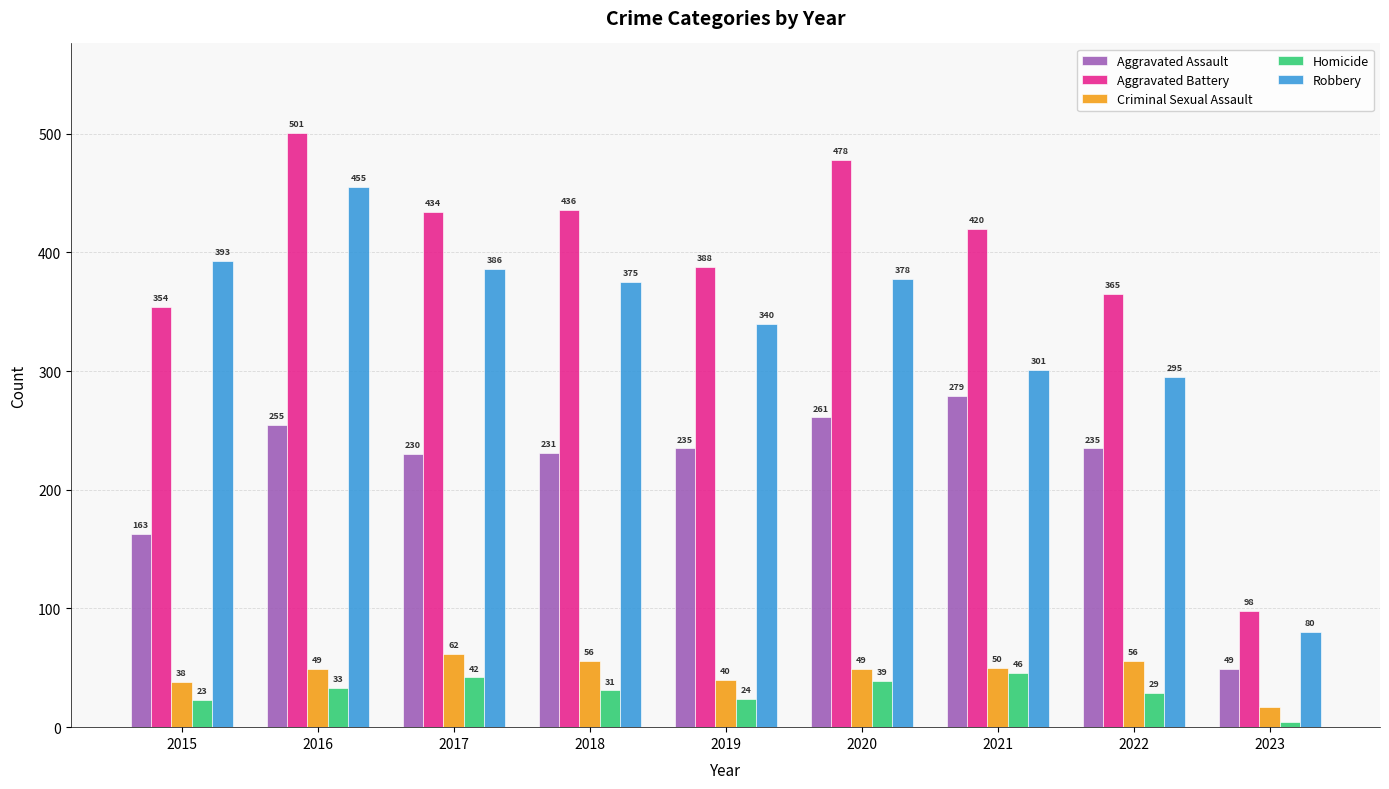

Reading left to right, what are all the values shown in this chart?

Aggravated Assault: 2015=163	2016=255	2017=230	2018=231	2019=235	2020=261	2021=279	2022=235	2023=49
Aggravated Battery: 2015=354	2016=501	2017=434	2018=436	2019=388	2020=478	2021=420	2022=365	2023=98
Criminal Sexual Assault: 2015=38	2016=49	2017=62	2018=56	2019=40	2020=49	2021=50	2022=56	2023=17
Homicide: 2015=23	2016=33	2017=42	2018=31	2019=24	2020=39	2021=46	2022=29	2023=4
Robbery: 2015=393	2016=455	2017=386	2018=375	2019=340	2020=378	2021=301	2022=295	2023=80